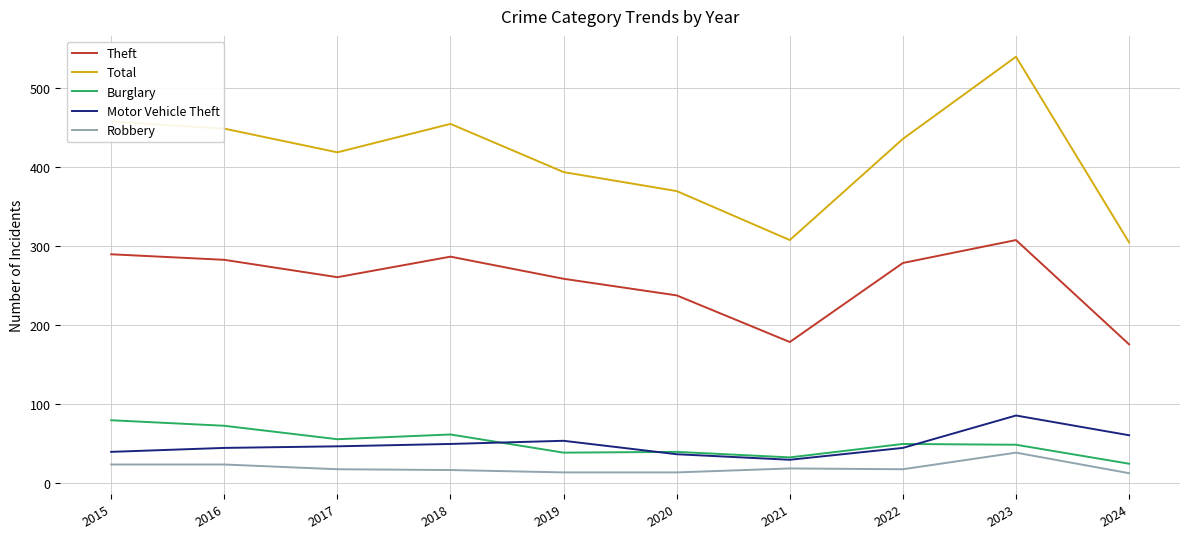

What are all the series names shown in the legend?

Theft, Total, Burglary, Motor Vehicle Theft, Robbery